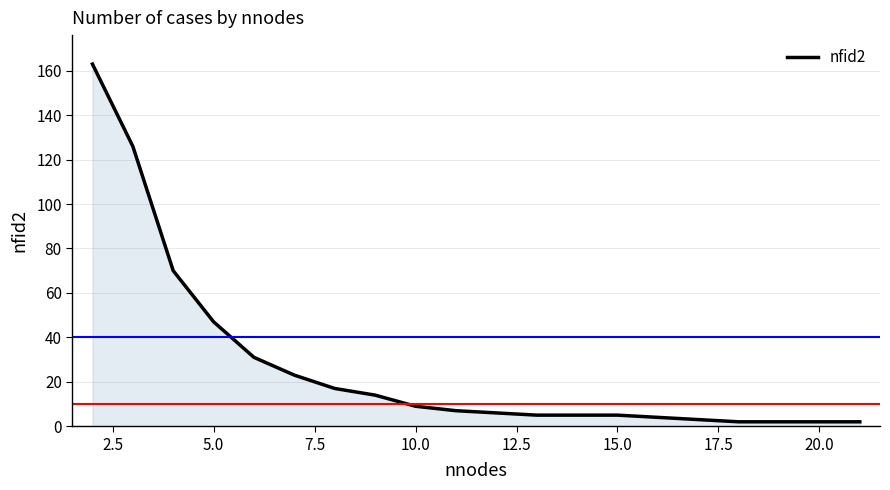

How many lines are shown in the chart?

1